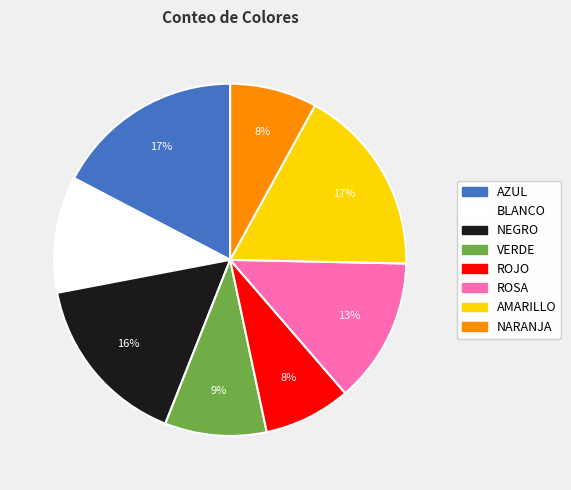

How many slices are in this pie chart?

8